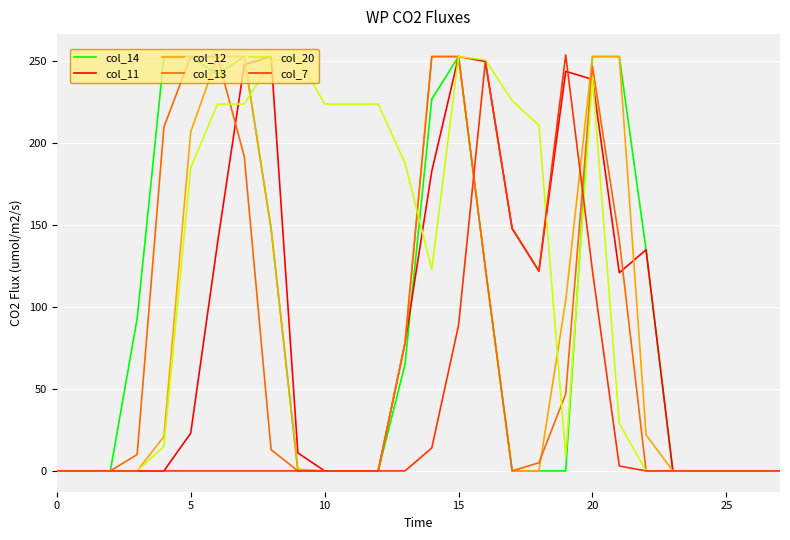

What is the maximum value shown in the chart?

254